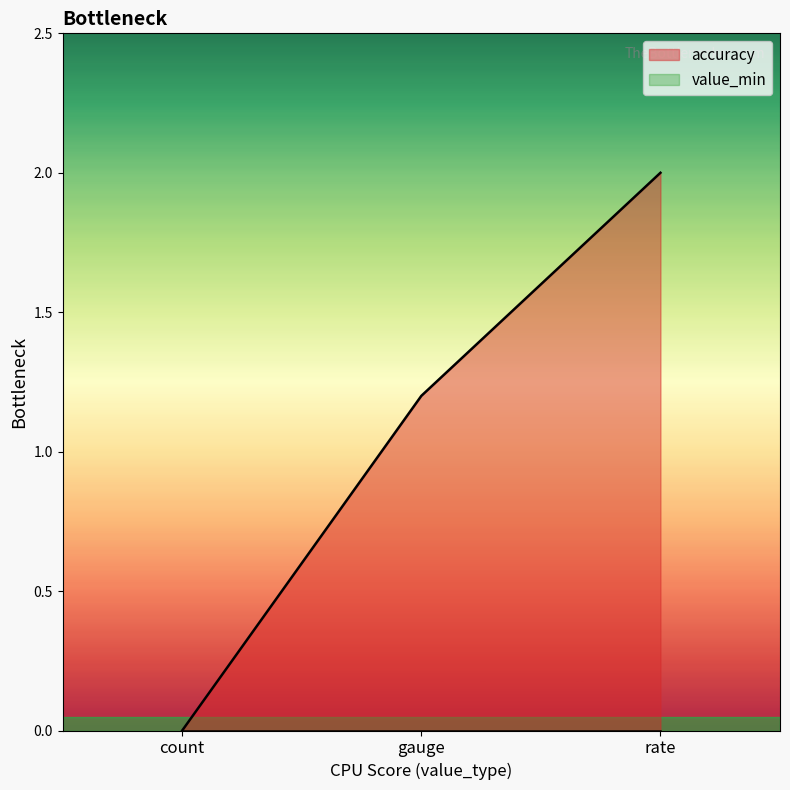

Which series has the widest spread of values?

accuracy